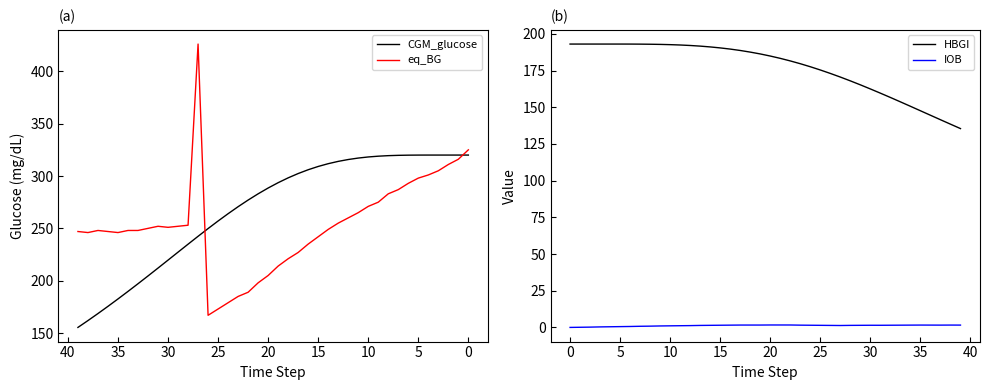

What is the difference between the second highest and second lowest values in the HBGI series?

54.6